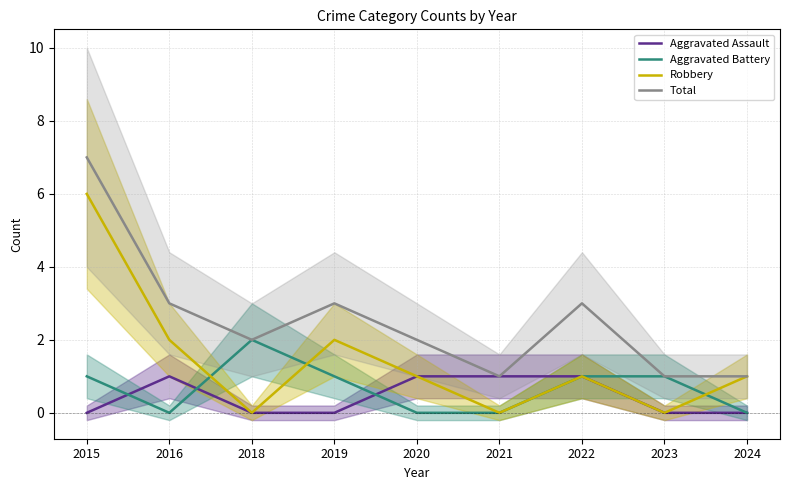

Reading right to left, transcribe all the data shown in this chart.

Aggravated Assault: 0	0	1	1	1	0	0	1	0
Aggravated Battery: 0	1	1	0	0	1	2	0	1
Robbery: 1	0	1	0	1	2	0	2	6
Total: 1	1	3	1	2	3	2	3	7